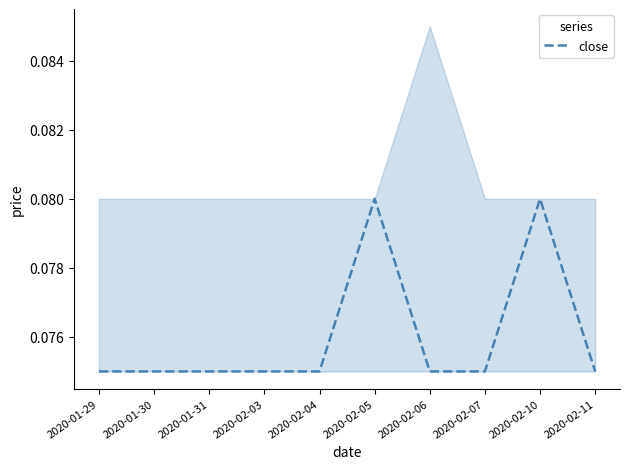

Rank the categories by value from highest to lowest.

2020-02-05, 2020-02-10, 2020-01-29, 2020-01-30, 2020-01-31, 2020-02-03, 2020-02-04, 2020-02-06, 2020-02-07, 2020-02-11